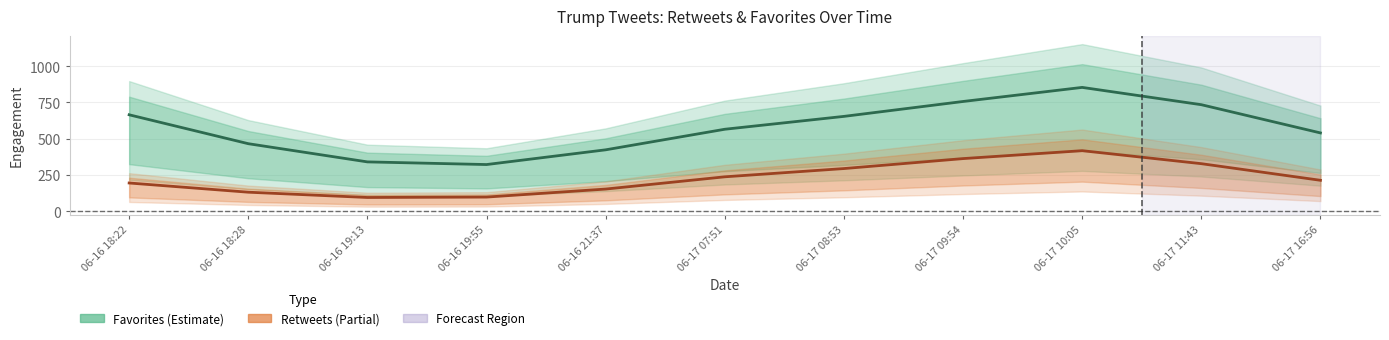

Read the retweets value at 06-17 08:53.

293.4